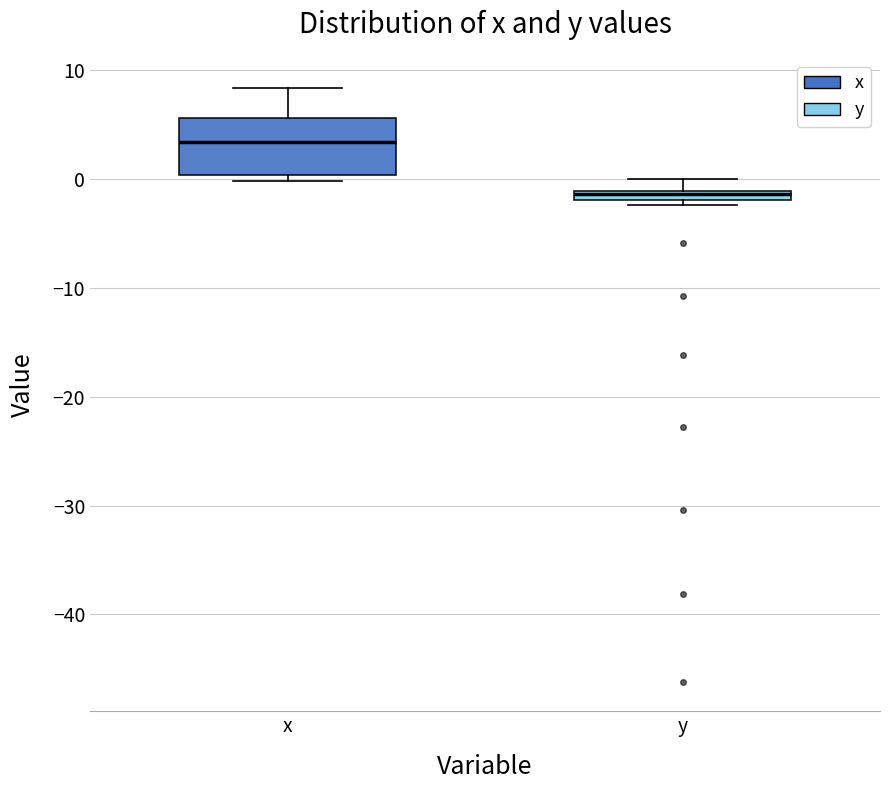

Where does the upper whisker of the box for y end on the y-axis? The values are not printed on the chart, so give them approximately, as read against the axis.

0